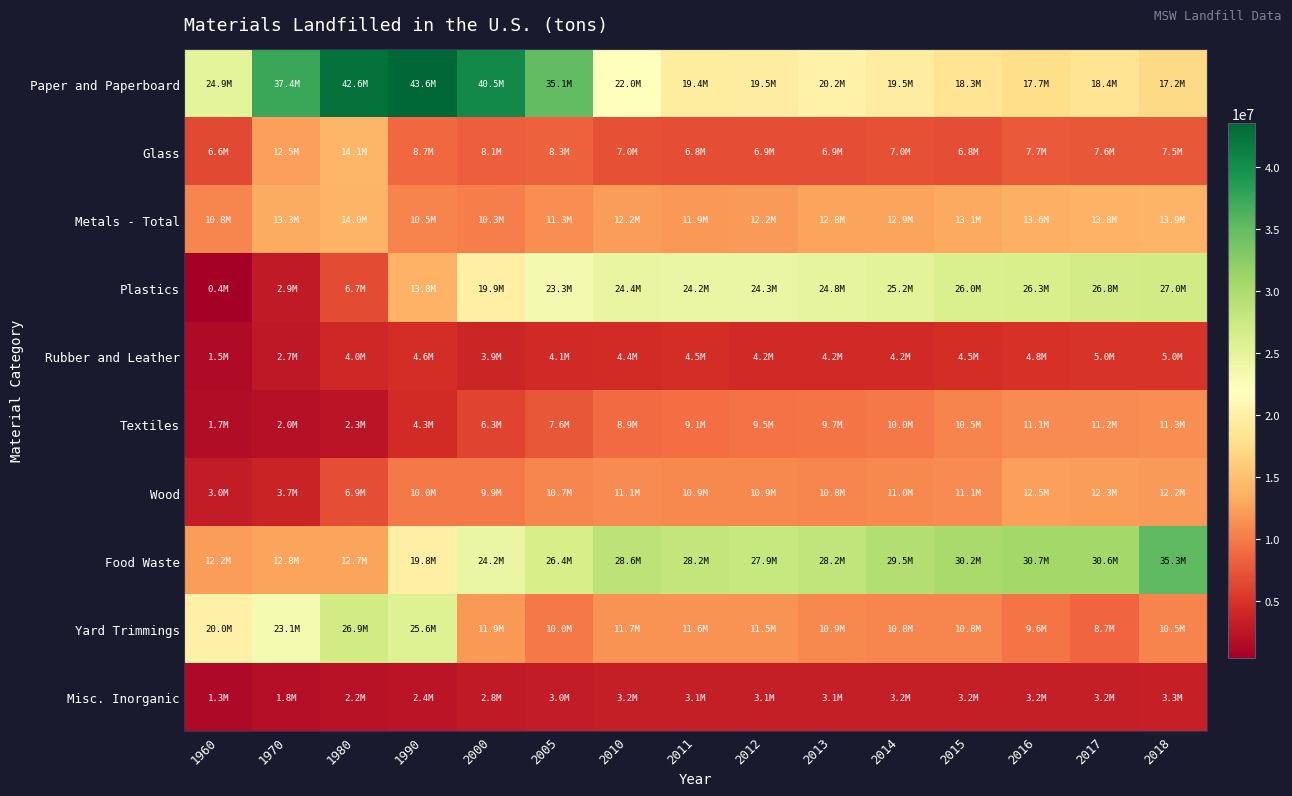

Reading right to left, transcribe all the data shown in this chart.

Paper and Paperboard: 2018=17220000	2017=18350000	2016=17660000	2015=18280000	2014=19470000	2013=20160000	2012=19490000	2011=19380000	2010=22000000	2005=35080000	2000=40450000	1990=43570000	1980=42560000	1970=37390000	1960=24910000
Glass: 2018=7550000	2017=7580000	2016=7710000	2015=6840000	2014=7020000	2013=6940000	2012=6900000	2011=6820000	2010=7030000	2005=8290000	2000=8100000	1990=8660000	1980=14080000	1970=12520000	1960=6620000
Metals - Total: 2018=13930000	2017=13830000	2016=13640000	2015=13120000	2014=12870000	2013=12750000	2012=12190000	2011=11950000	2010=12220000	2005=11310000	2000=10290000	1990=10530000	1980=13990000	1970=13290000	1960=10770000
Plastics: 2018=26970000	2017=26820000	2016=26290000	2015=26030000	2014=25180000	2013=24810000	2012=24260000	2011=24240000	2010=24370000	2005=23270000	2000=19950000	1990=13780000	1980=6670000	1970=2900000	1960=390000
Rubber and Leather: 2018=4990000	2017=4950000	2016=4790000	2015=4490000	2014=4150000	2013=4150000	2012=4250000	2011=4450000	2010=4400000	2005=4130000	2000=3880000	1990=4590000	1980=4000000	1970=2710000	1960=1510000
Textiles: 2018=11300000	2017=11150000	2016=11130000	2015=10540000	2014=9960000	2013=9660000	2012=9480000	2011=9080000	2010=8900000	2005=7570000	2000=6280000	1990=4270000	1980=2320000	1970=1970000	1960=1710000
Wood: 2018=12150000	2017=12290000	2016=12530000	2015=11070000	2014=11010000	2013=10800000	2012=10860000	2011=10880000	2010=11120000	2005=10690000	2000=9910000	1990=10000000	1980=6860000	1970=3710000	1960=3030000
Food Waste: 2018=35280000	2017=30630000	2016=30680000	2015=30250000	2014=29530000	2013=28250000	2012=27860000	2011=28210000	2010=28620000	2005=26370000	2000=24200000	1990=19800000	1980=12740000	1970=12750000	1960=12200000
Yard Trimmings: 2018=10530000	2017=8650000	2016=9640000	2015=10800000	2014=10790000	2013=10910000	2012=11540000	2011=11600000	2010=11690000	2005=9990000	2000=11900000	1990=25560000	1980=26950000	1970=23110000	1960=20000000
Misc. Inorganic: 2018=3270000	2017=3250000	2016=3230000	2015=3210000	2014=3190000	2013=3150000	2012=3130000	2011=3120000	2010=3160000	2005=3020000	2000=2820000	1990=2410000	1980=2200000	1970=1770000	1960=1300000